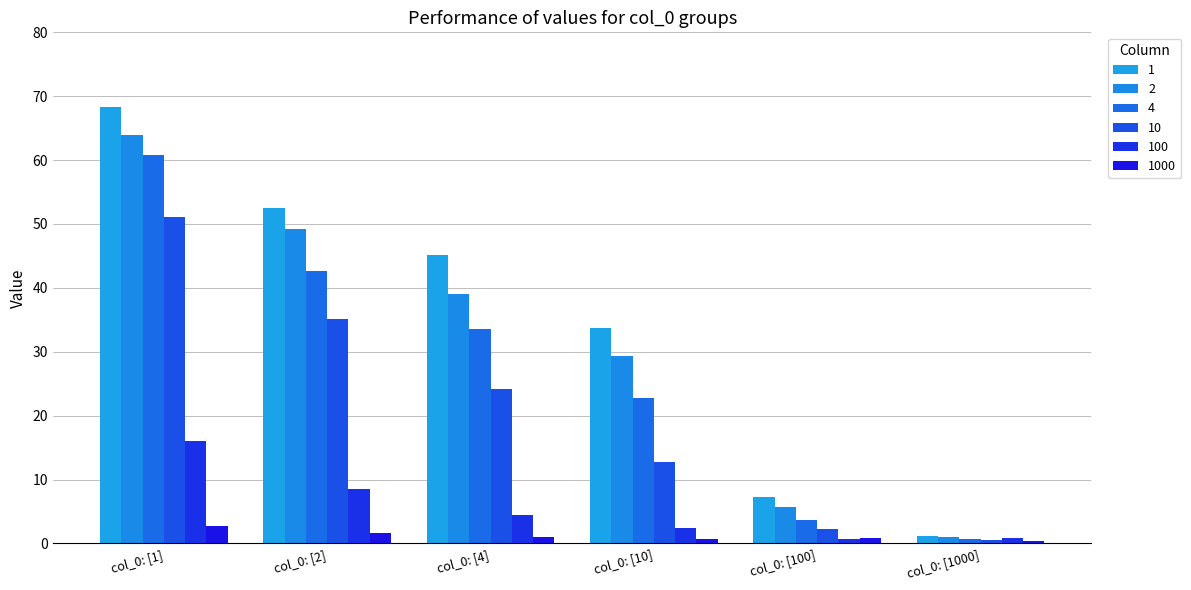

What is the value of the 4 bar at the 4th from the left?

22.7